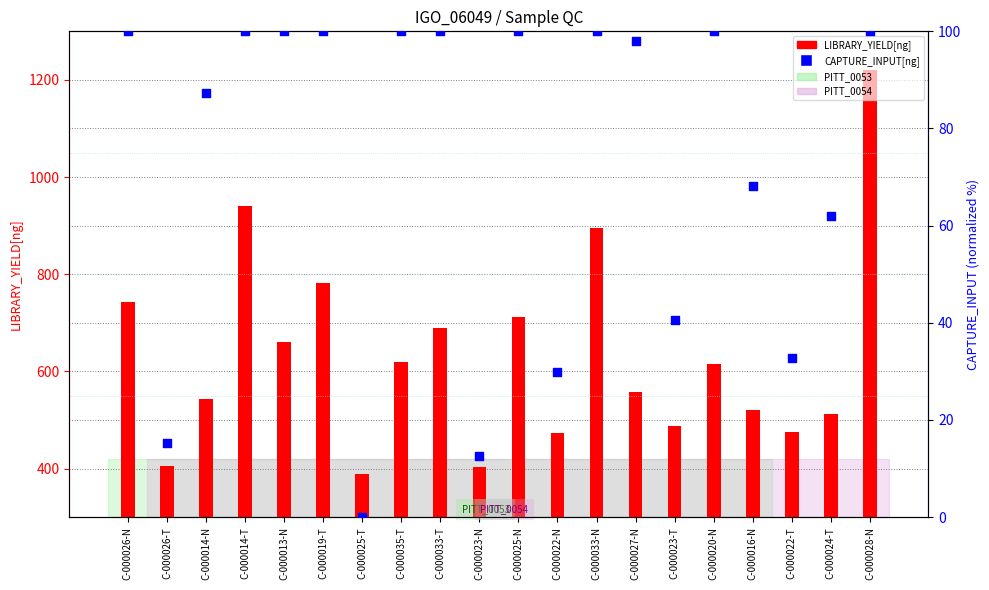

Which series contains the lowest Y value?

CAPTURE_INPUT[ng]